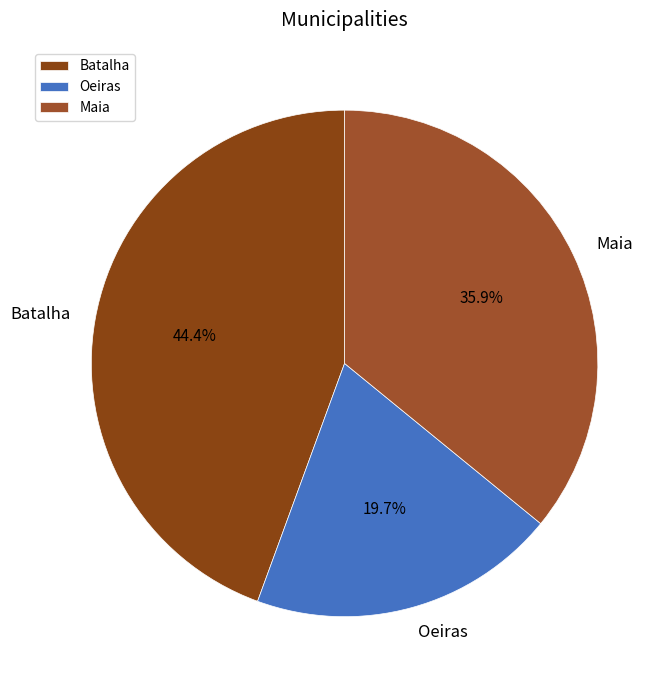

Which category has the smallest portion of the pie?

Oeiras